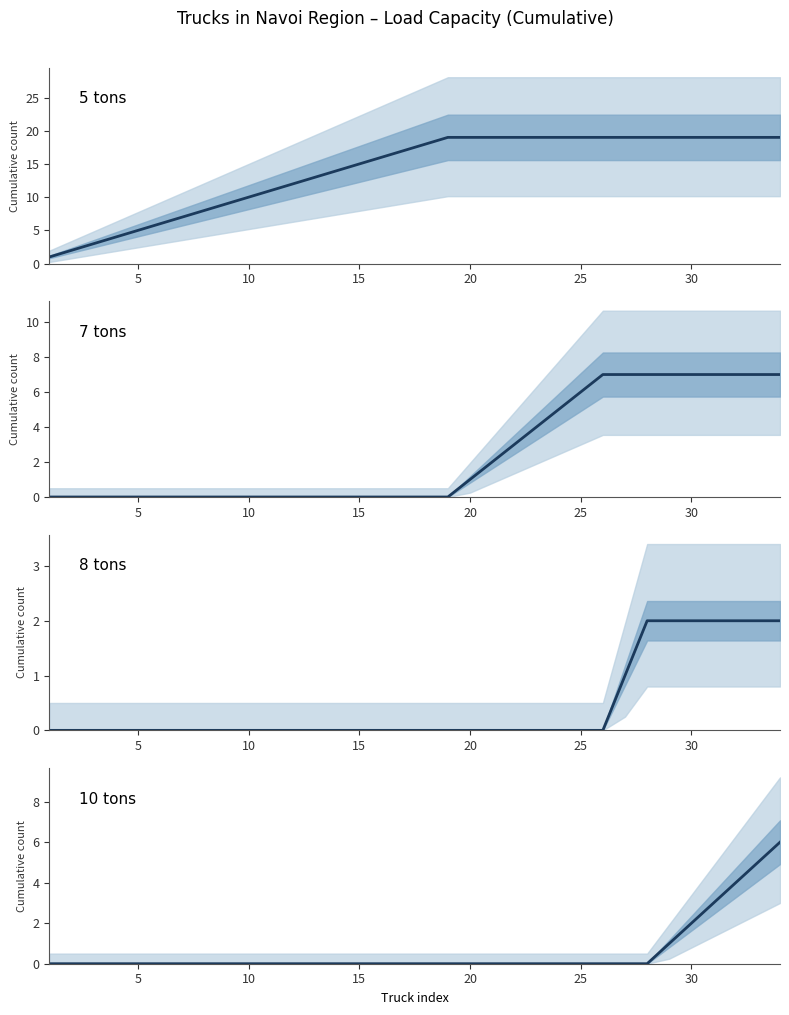

What is the label of the 15th point from the right?

20